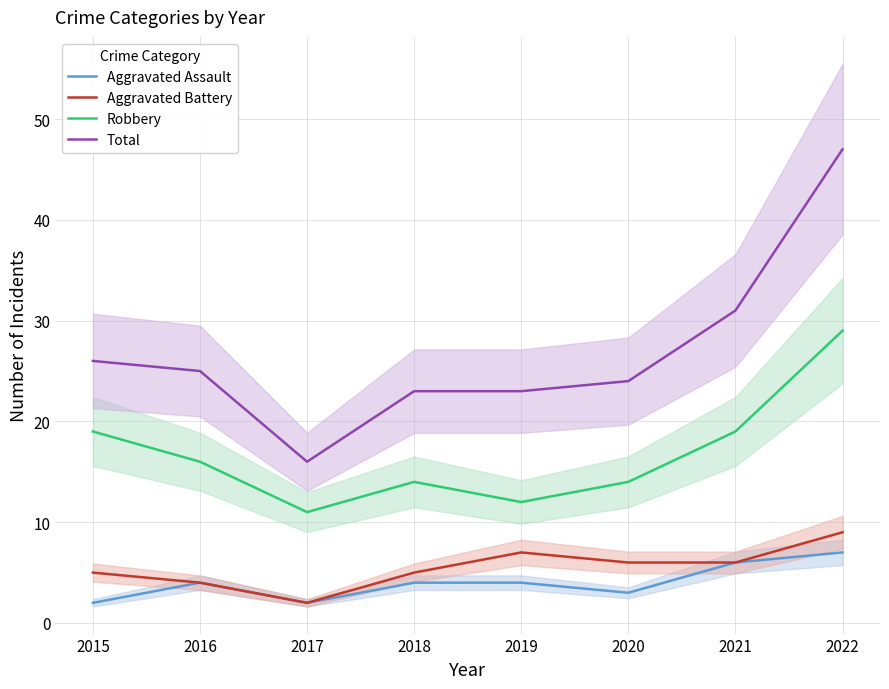

Reading left to right, what are all the values shown in this chart?

Aggravated Assault: 2015=2	2016=4	2017=2	2018=4	2019=4	2020=3	2021=6	2022=7
Aggravated Battery: 2015=5	2016=4	2017=2	2018=5	2019=7	2020=6	2021=6	2022=9
Robbery: 2015=19	2016=16	2017=11	2018=14	2019=12	2020=14	2021=19	2022=29
Total: 2015=26	2016=25	2017=16	2018=23	2019=23	2020=24	2021=31	2022=47